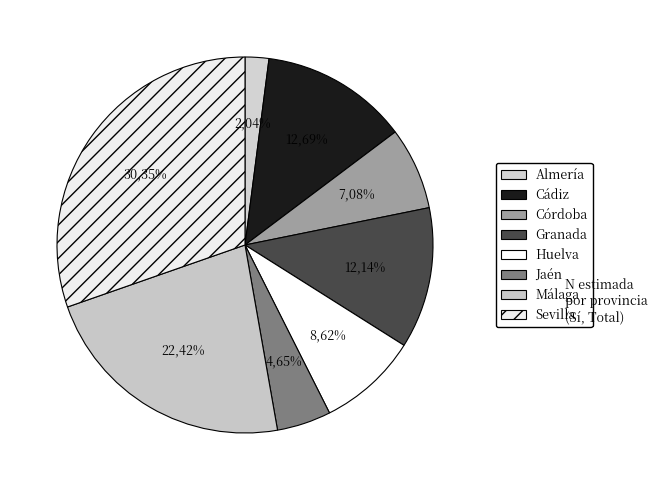

To the nearest percent, what is the difference between the Cádiz and Málaga slice percentages?

10%